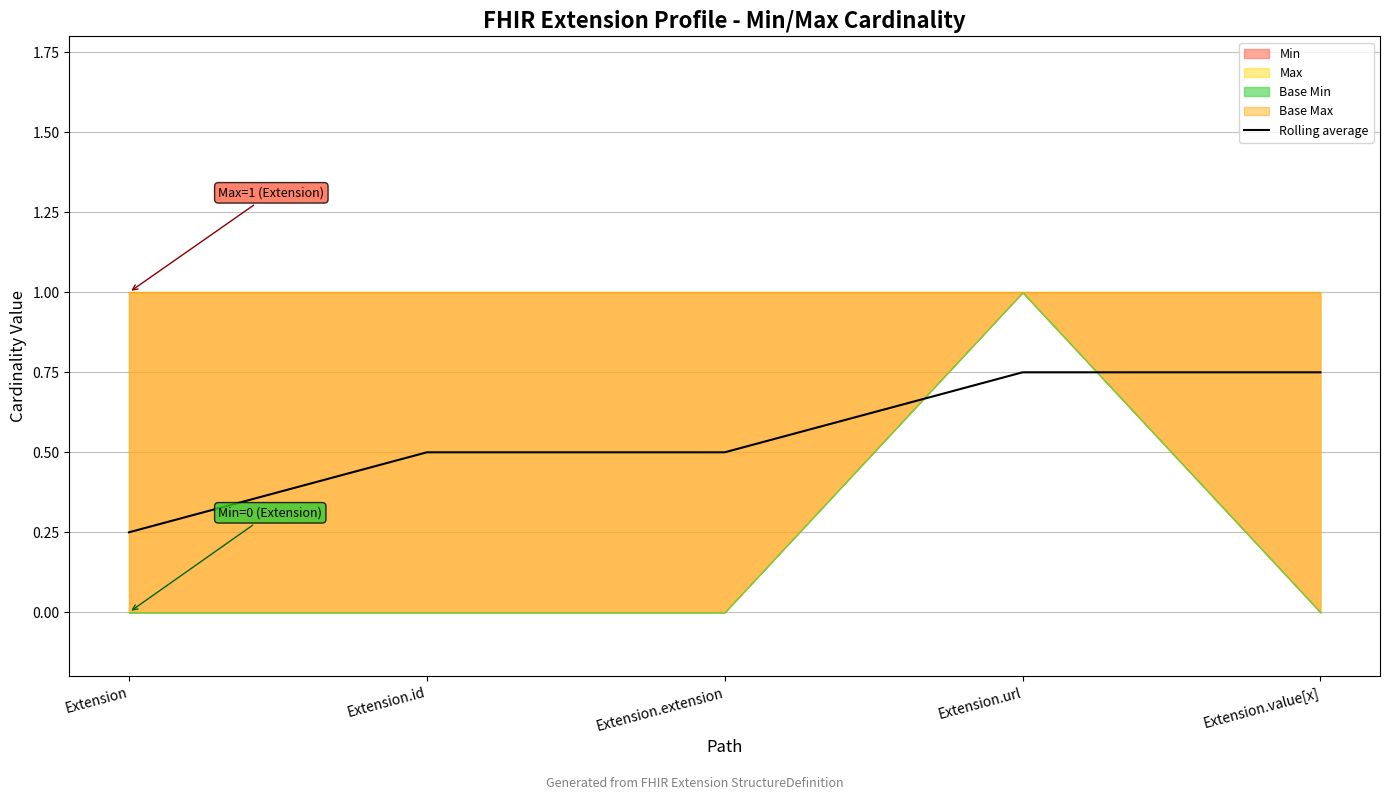

List the labels in order of value, smallest first.

Extension, Extension.id, Extension.extension, Extension.url, Extension.value[x]